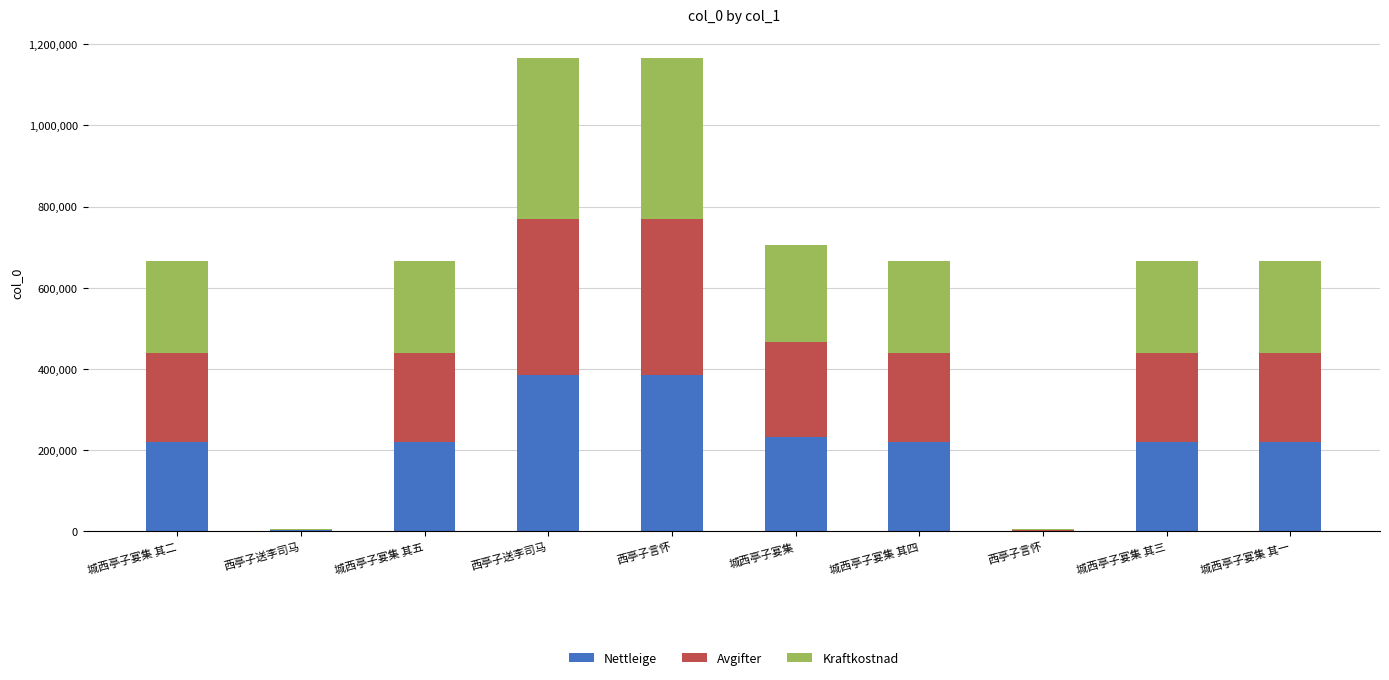

What are all the series names shown in the legend?

Nettleige, Avgifter, Kraftkostnad